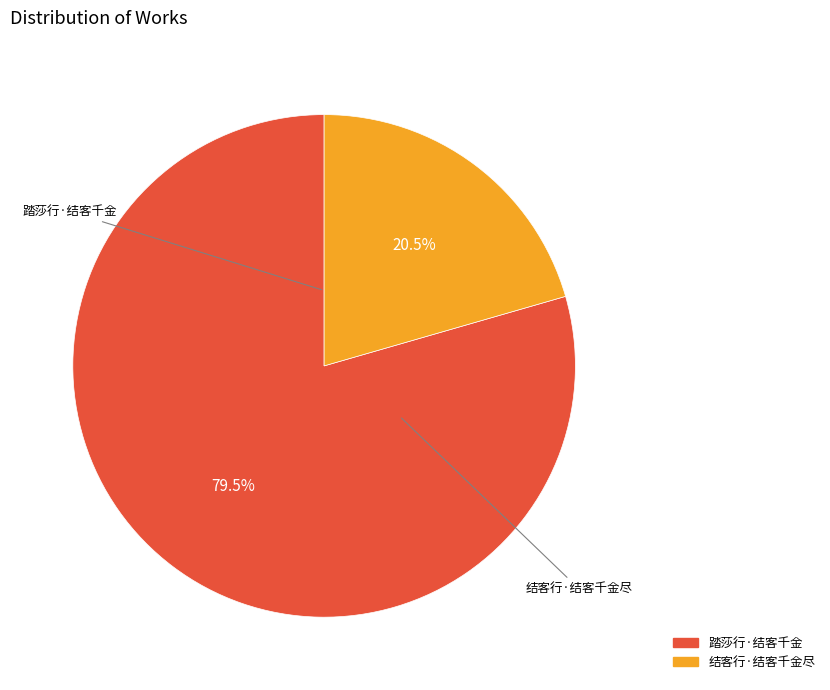

True or false: 结客行·结客千金尽 accounts for 26% of the total.

False